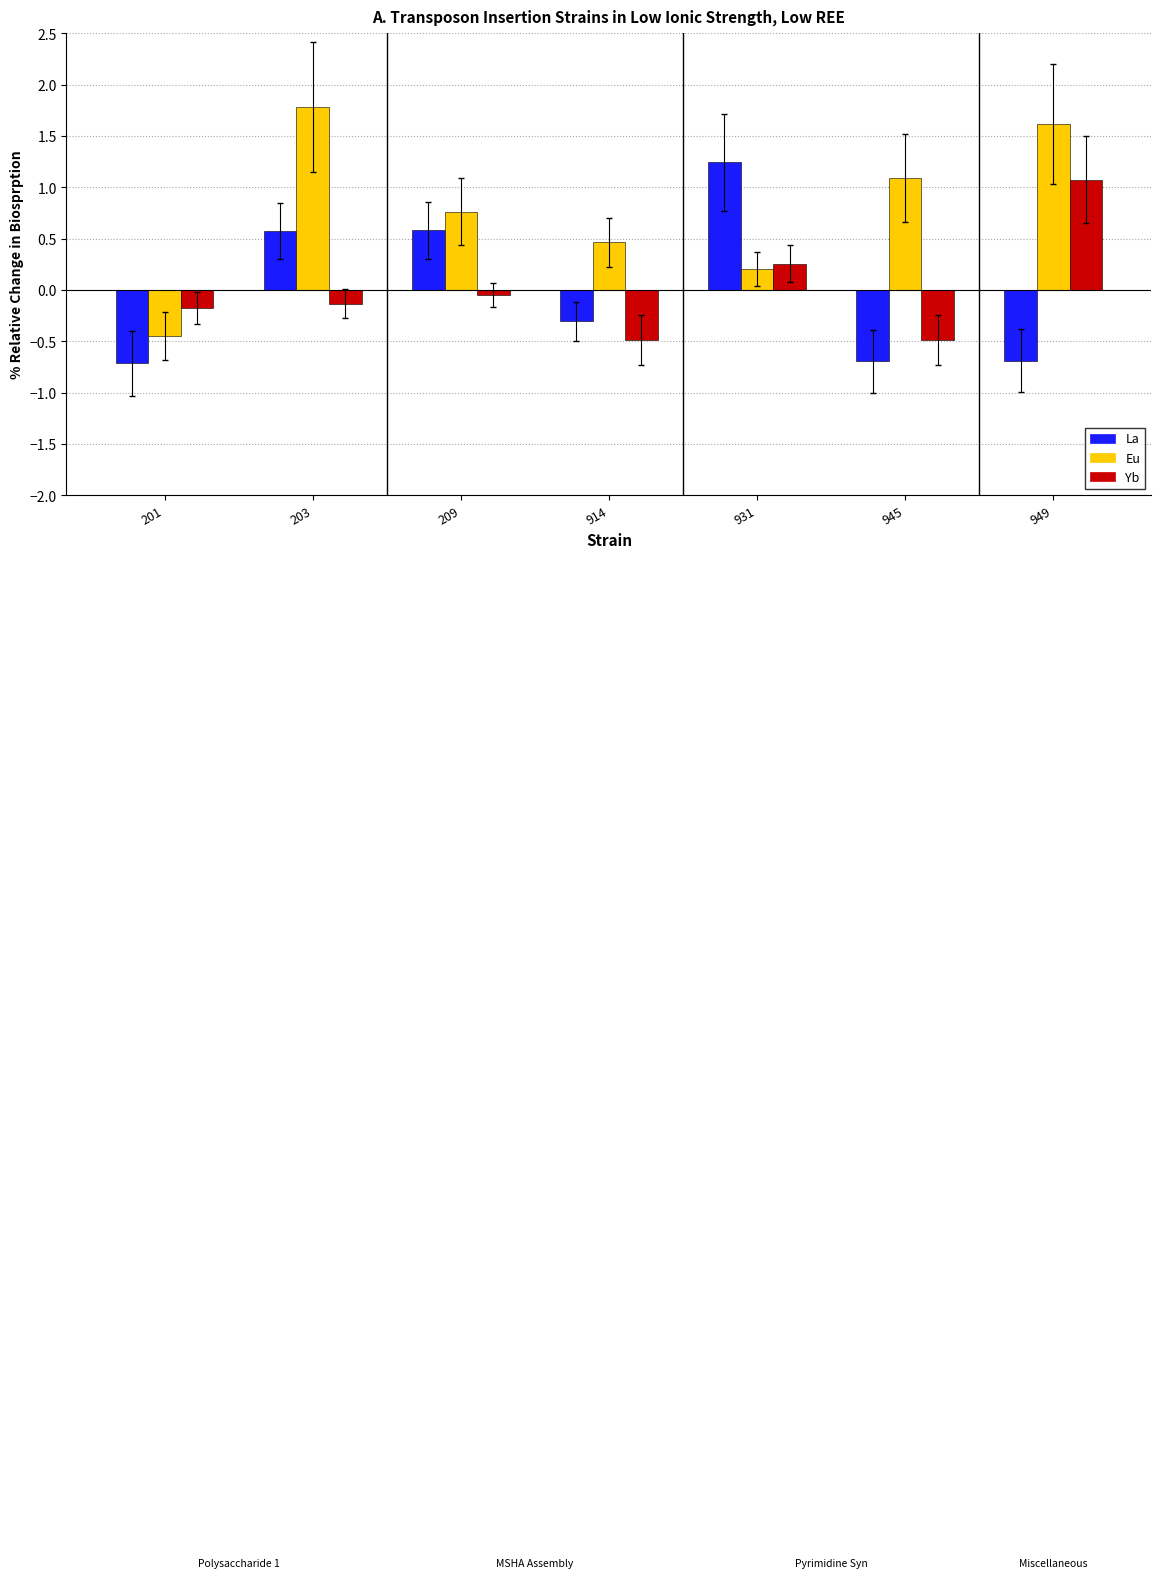

Rank the series at 203 from highest to lowest value.

Eu, La, Yb